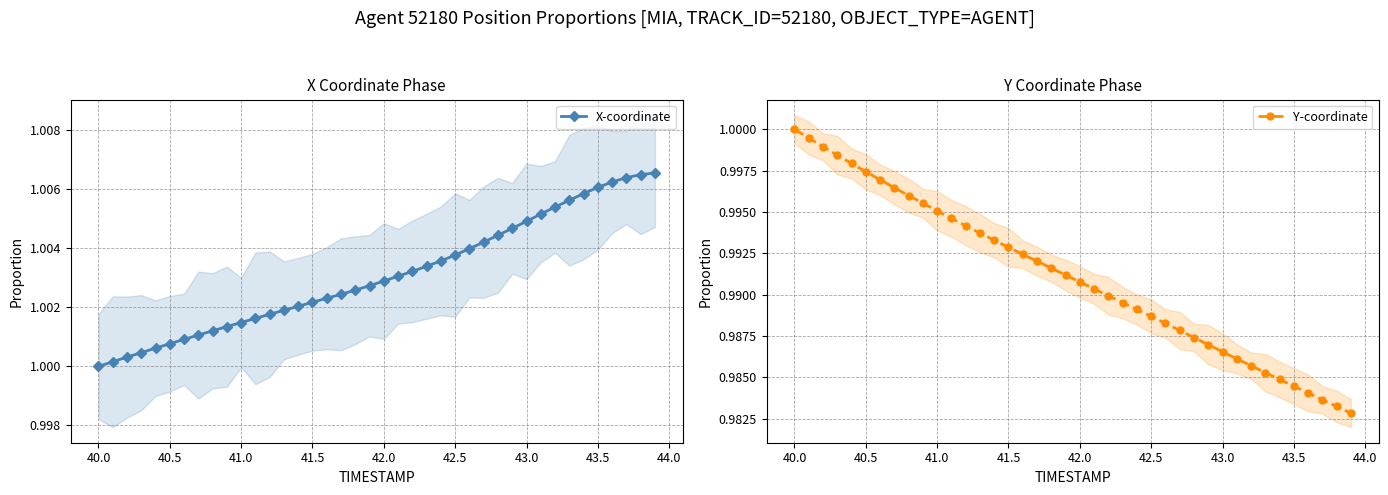

How many data points in X-coordinate are above 1?

39